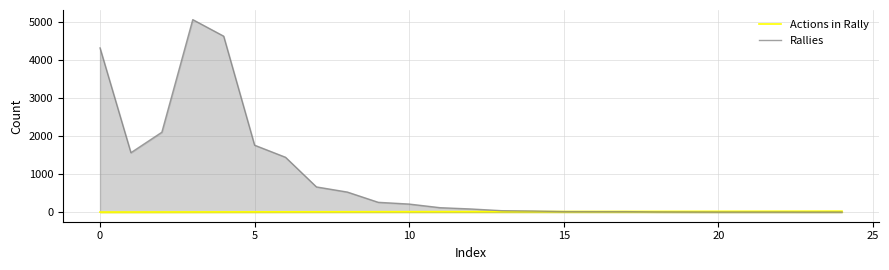

Count the number of categories in the chart.

25